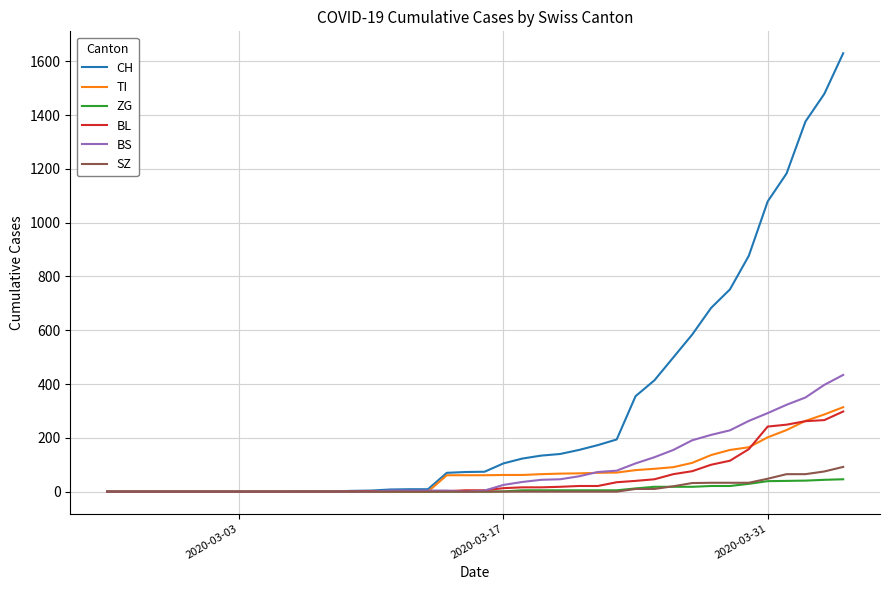

What is the difference between the maximum and second lowest values in the CH series?

1630